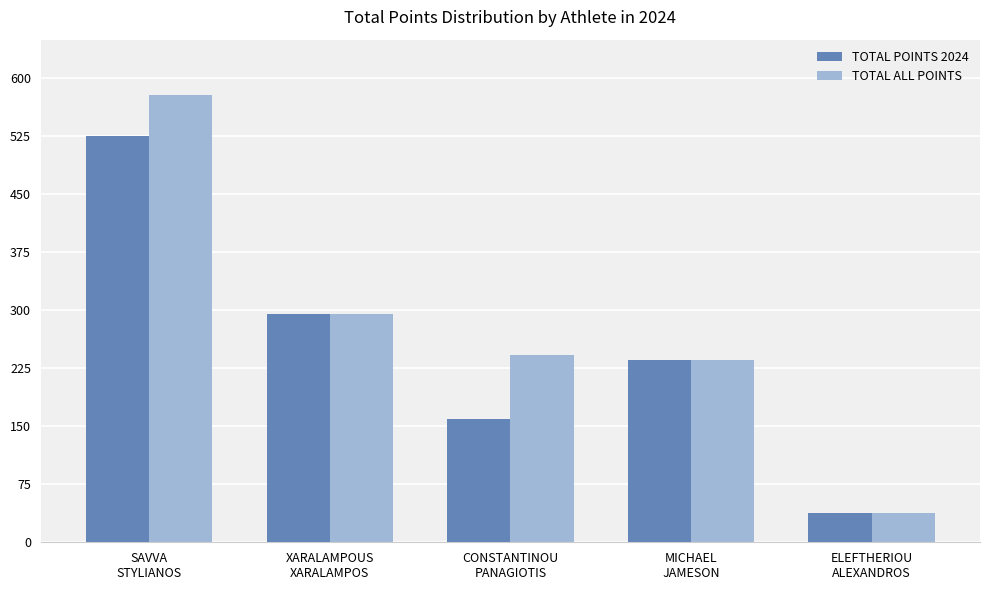

The TOTAL ALL POINTS series shows 200.9 at XARALAMPOUS
XARALAMPOS. True or false?

False